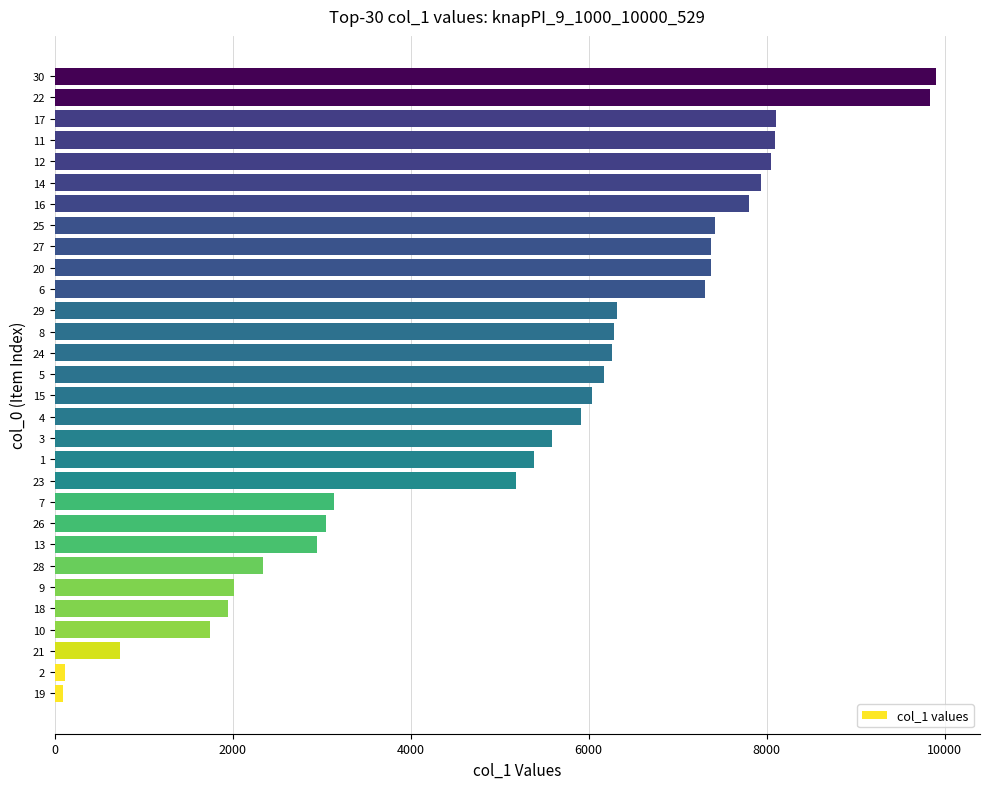

What is the difference between the second highest and minimum values?

9739